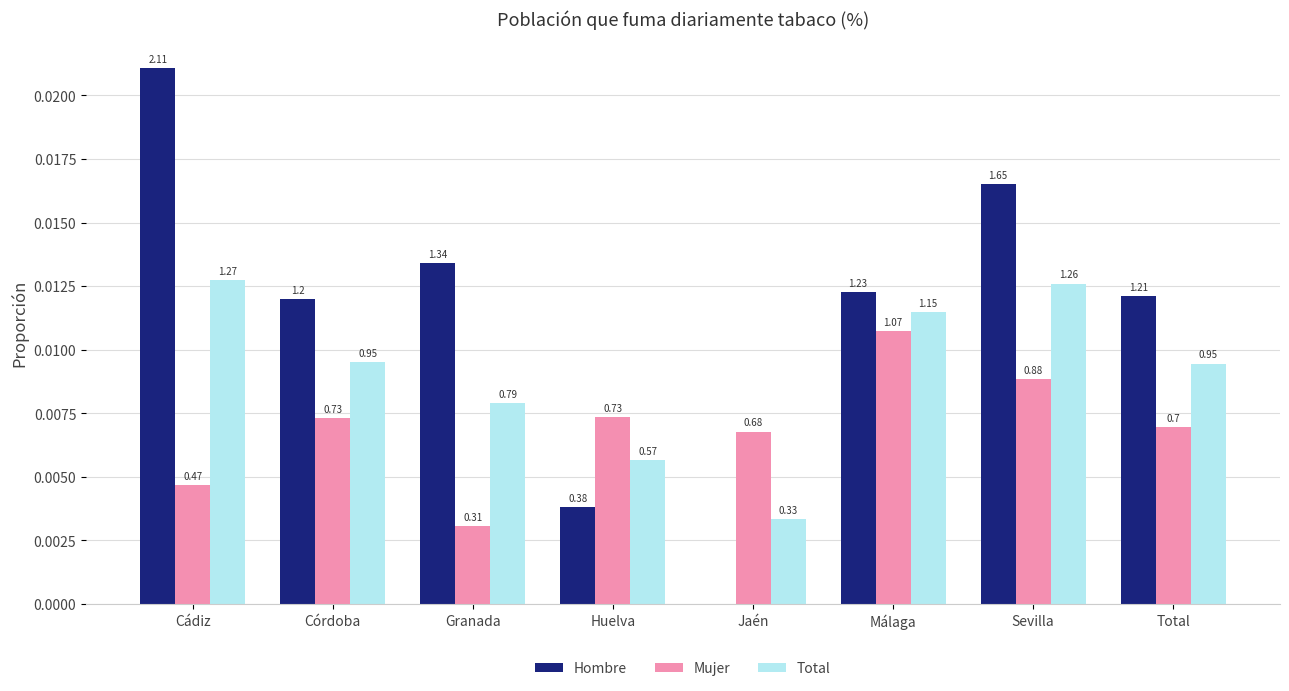

Is the value of Hombre at Córdoba greater than the value of Mujer at Granada?

Yes